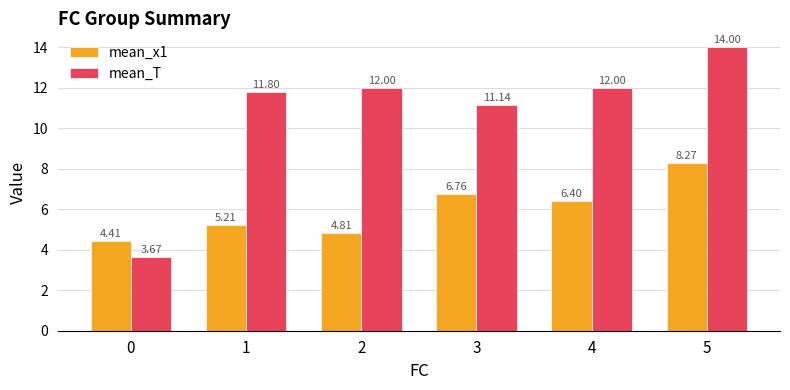

What is the difference between the maximum and minimum values in the mean_T series?

10.3